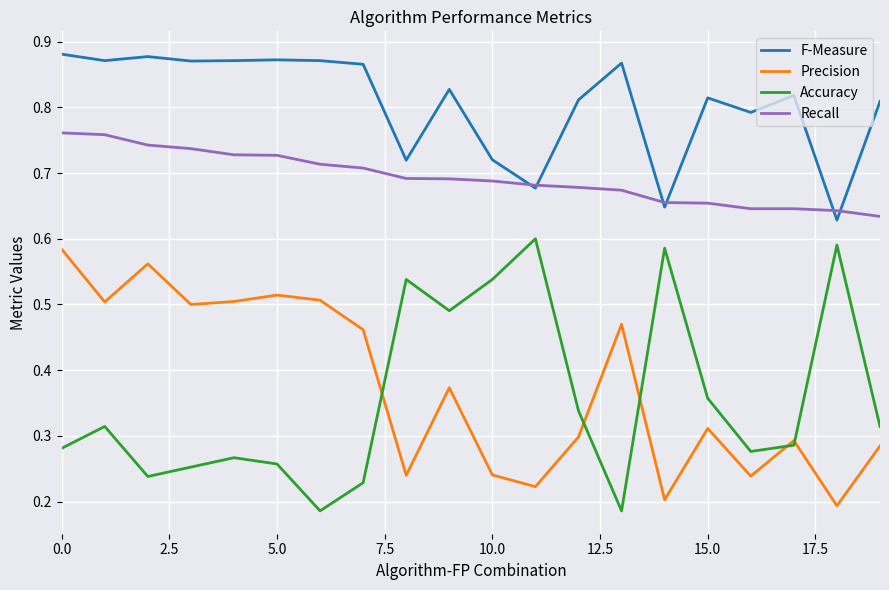

Which series has the largest total across all categories?

F-Measure